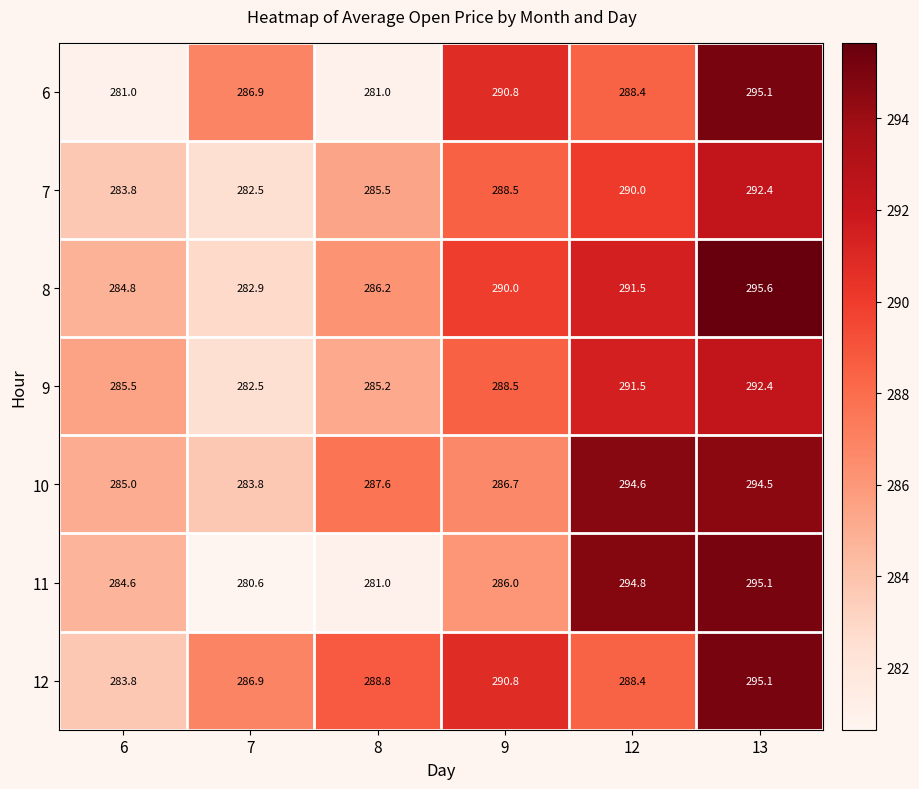

How many series are shown in this chart?

7